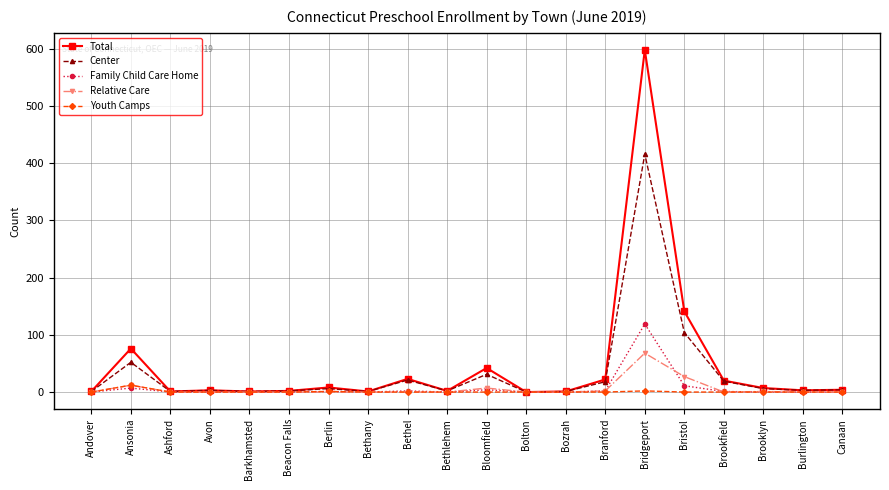

True or false: Total has a value of -188 at Bolton.

False